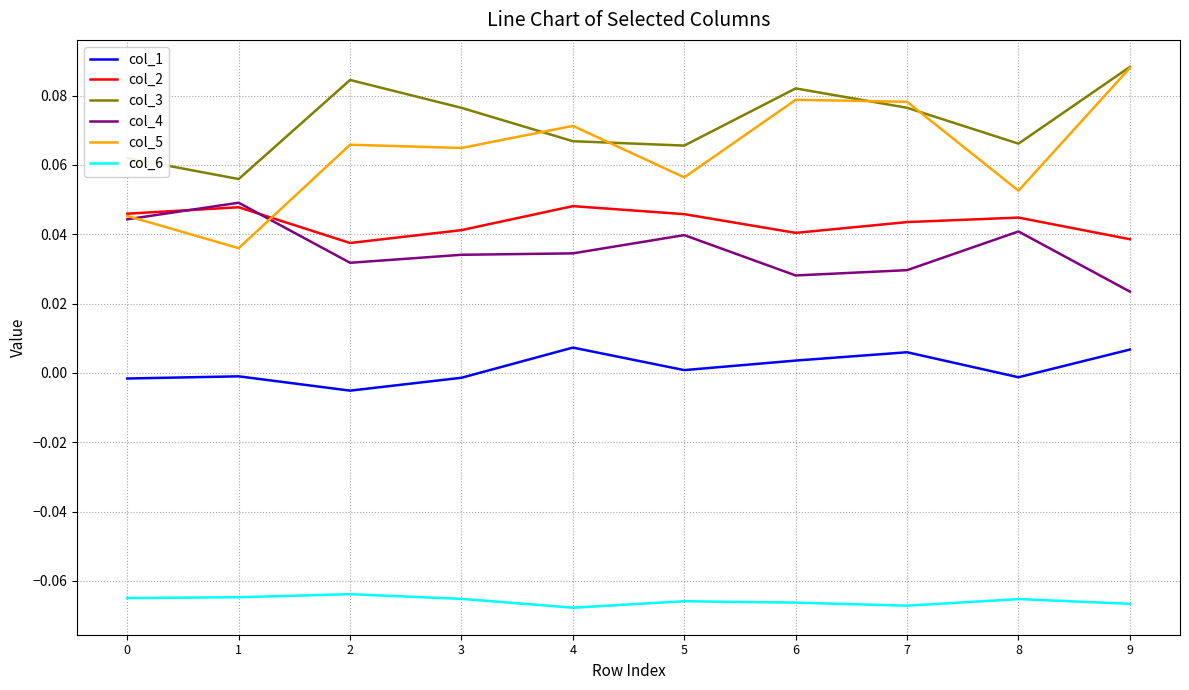

The value of col_2 at 3 is 0.0. True or false?

True